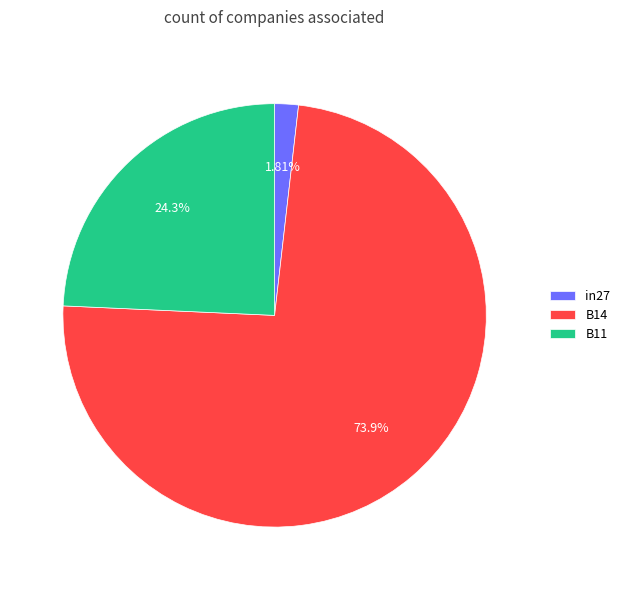

Count the number of slices in the pie.

3